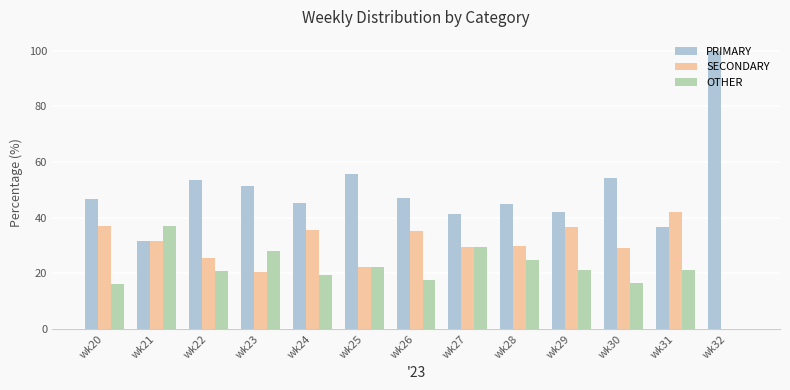

Is it true that PRIMARY equals 36.8 at wk31?

True